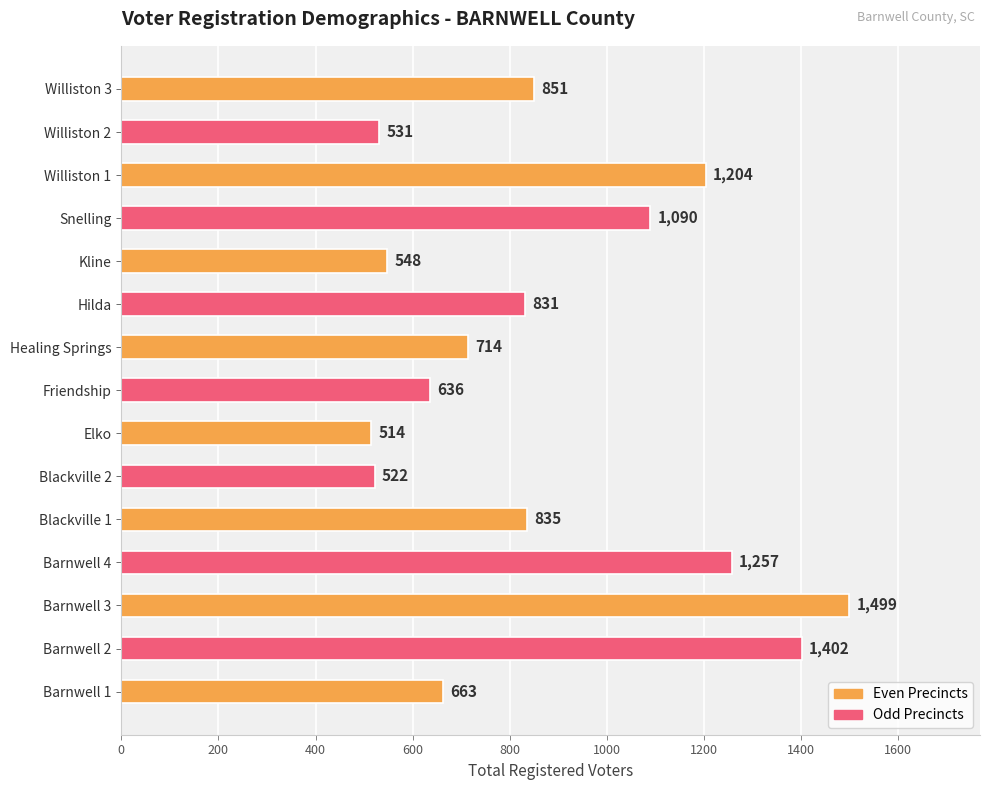

Between Friendship and Barnwell 3, which is larger?

Barnwell 3